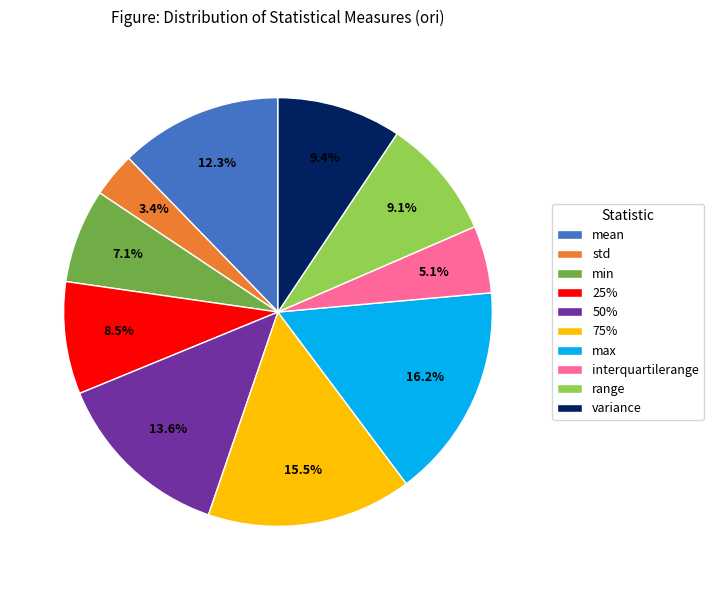

What is the largest slice in the pie chart?

max